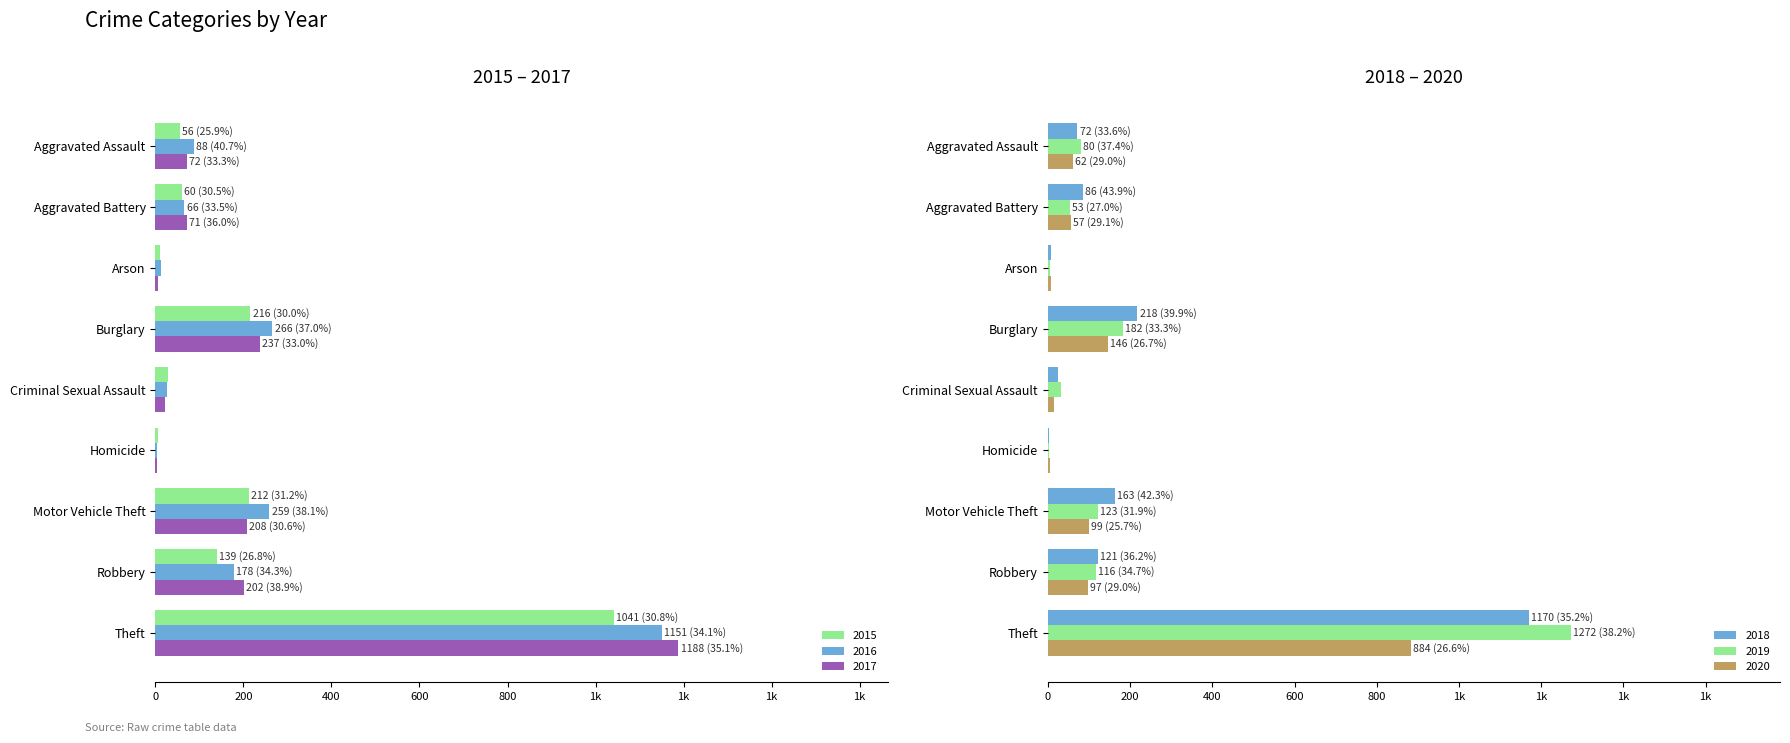

What is the difference between the highest and lowest values at Homicide?

1